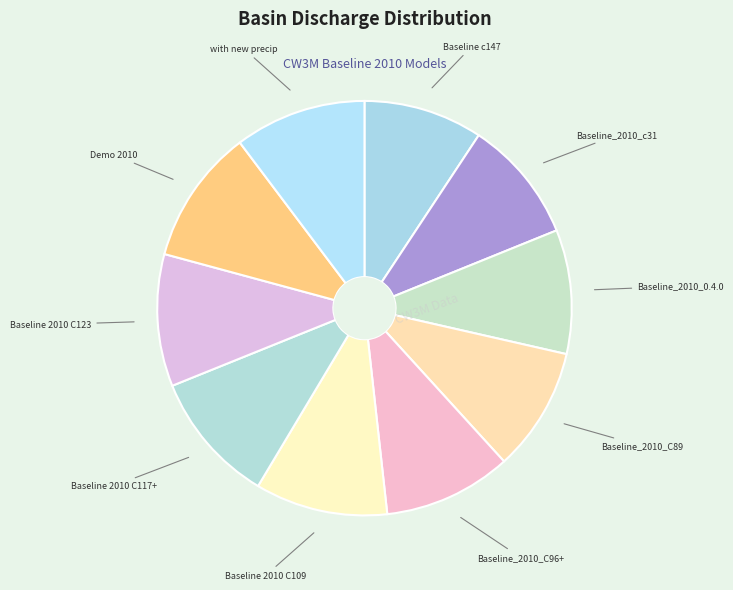

Combined, do Baseline c147 and Baseline 2010 C123 account for over 50%?

No